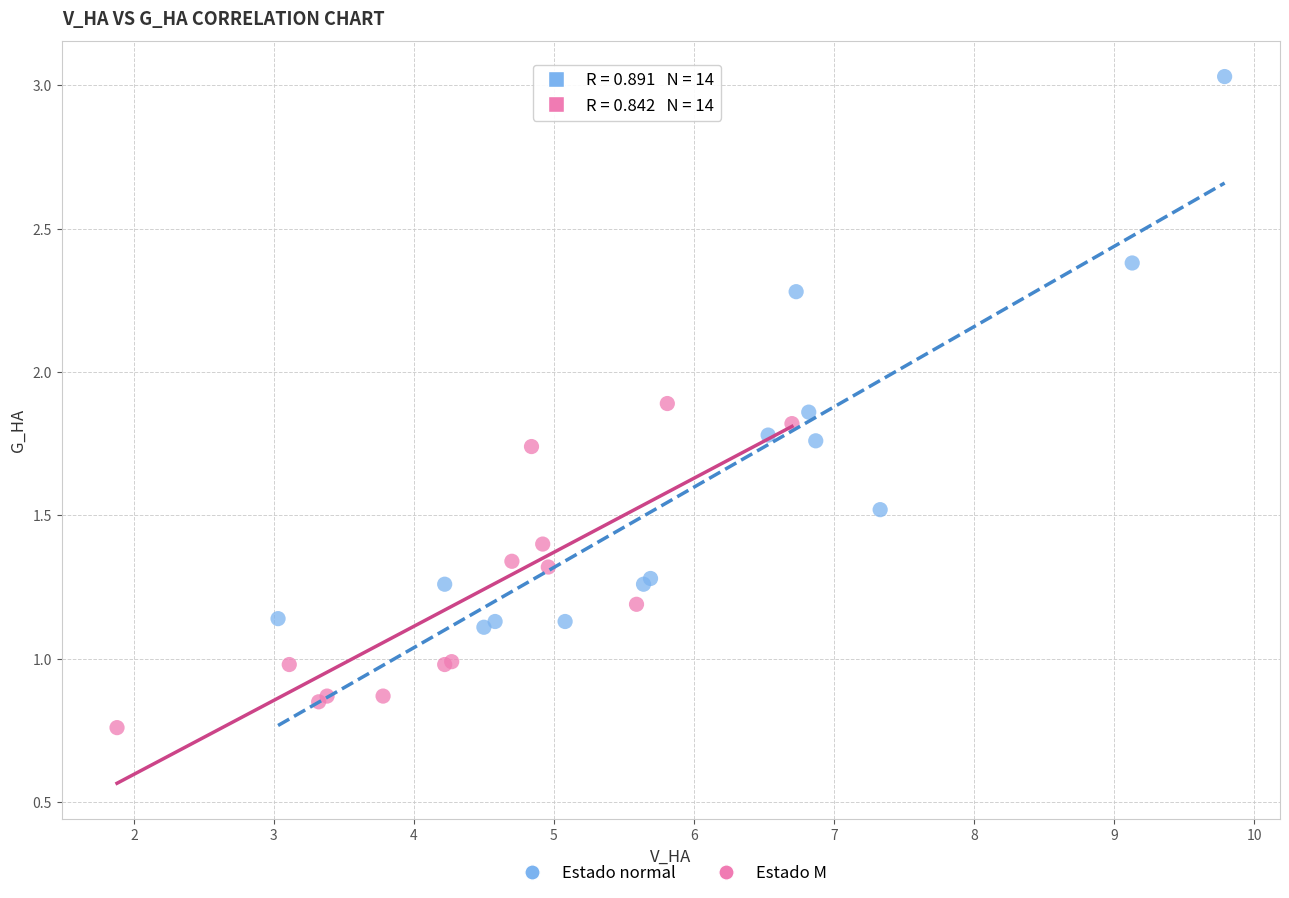

Which series has the largest Y range (max minus min)?

Estado normal